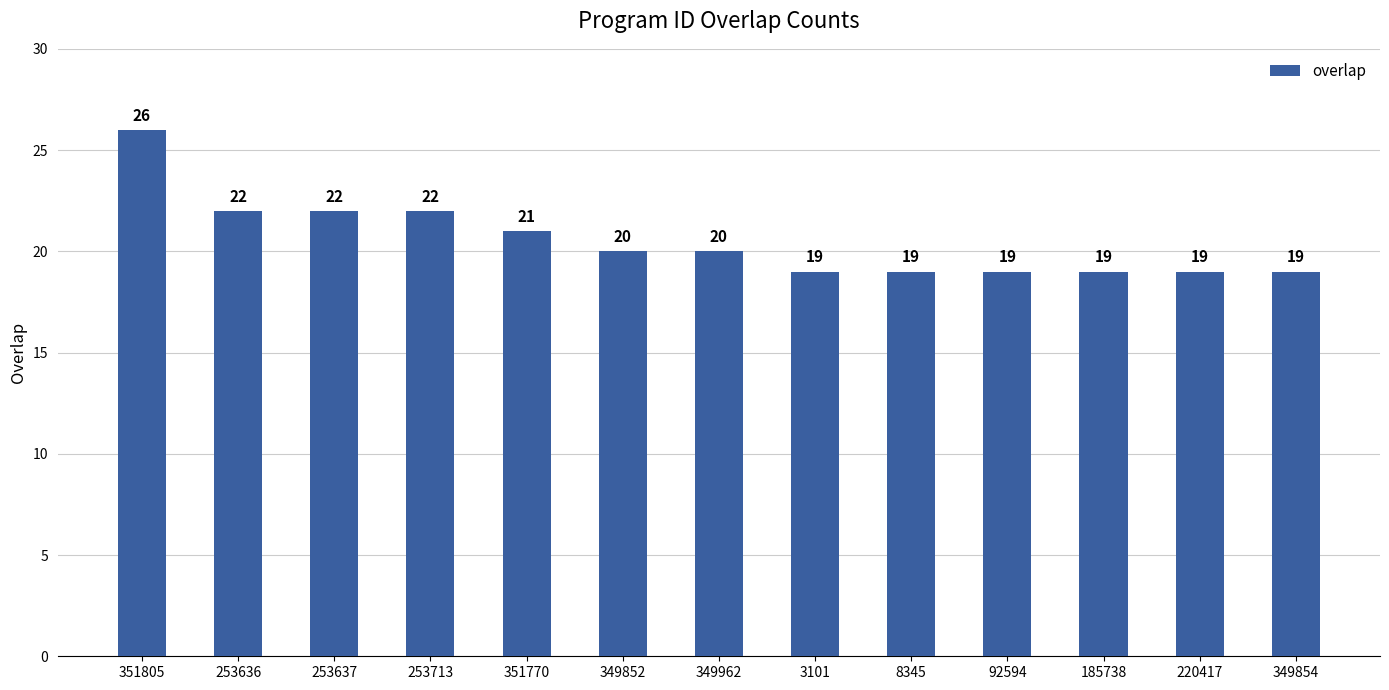

The chart shows a value of 13 at 351805. True or false?

False